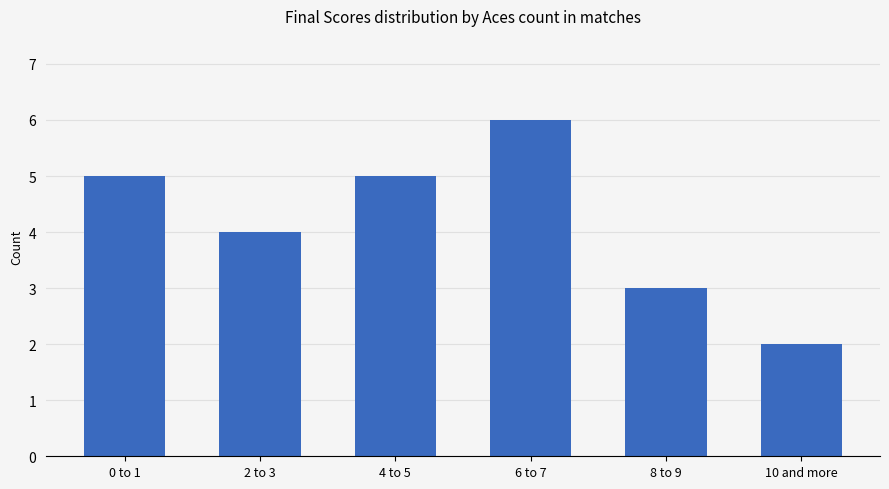

Which has a higher value, 6 to 7 or 4 to 5?

6 to 7